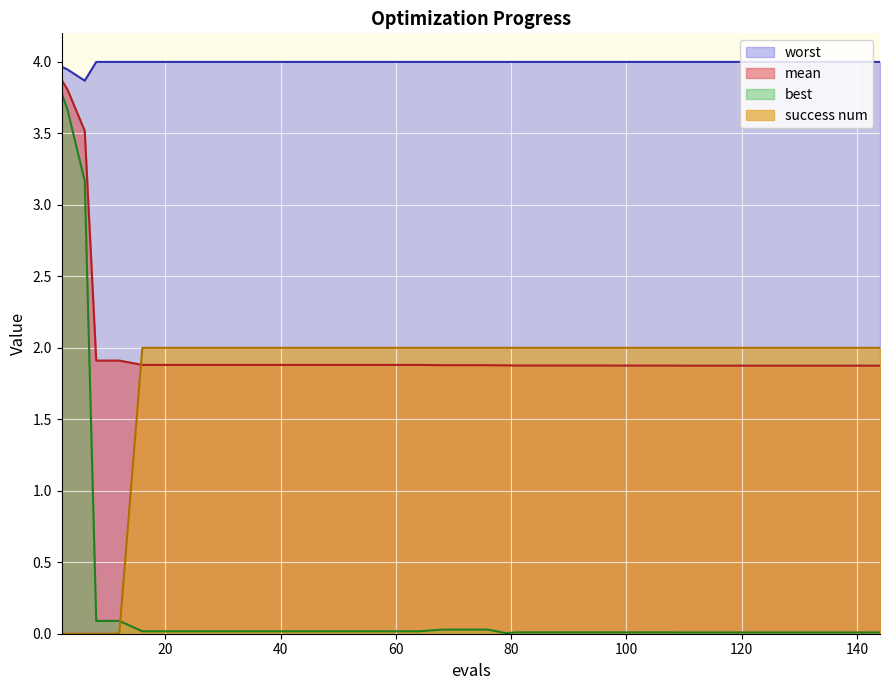

At which label is success num closest to 1?

2